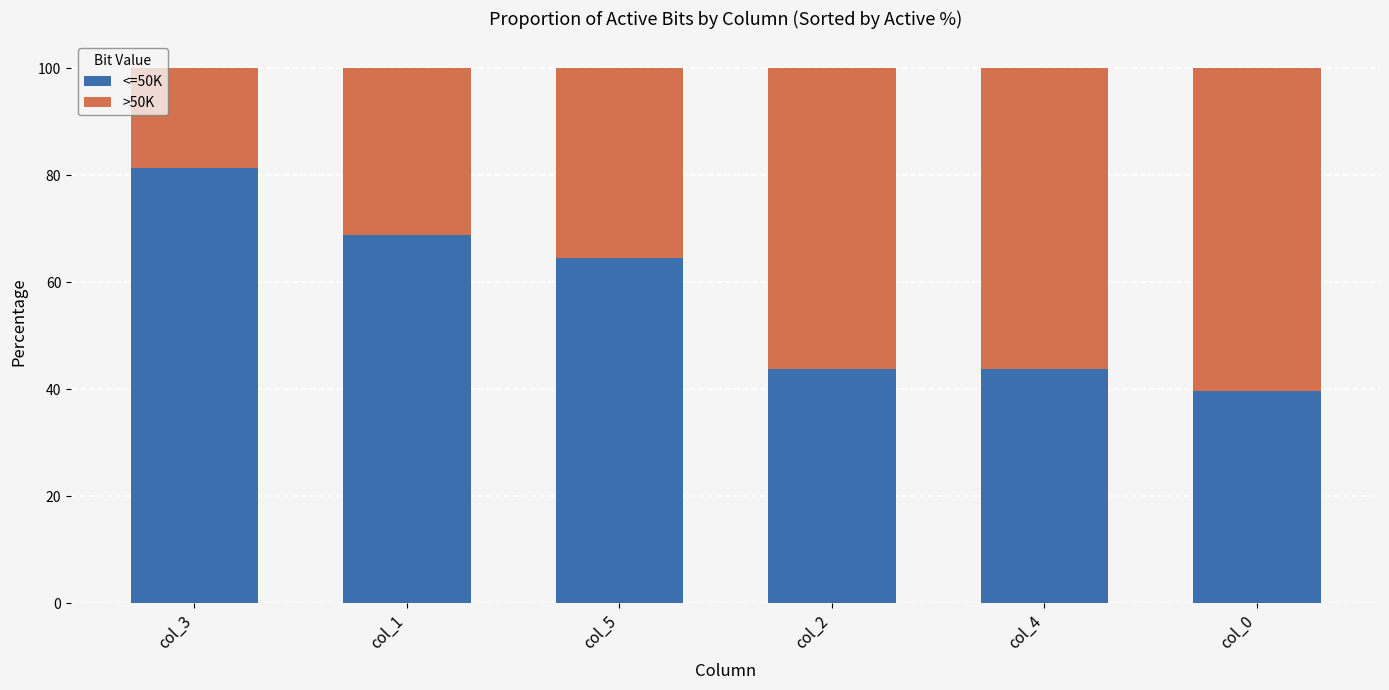

What is the total value across all series at col_1?

100.0